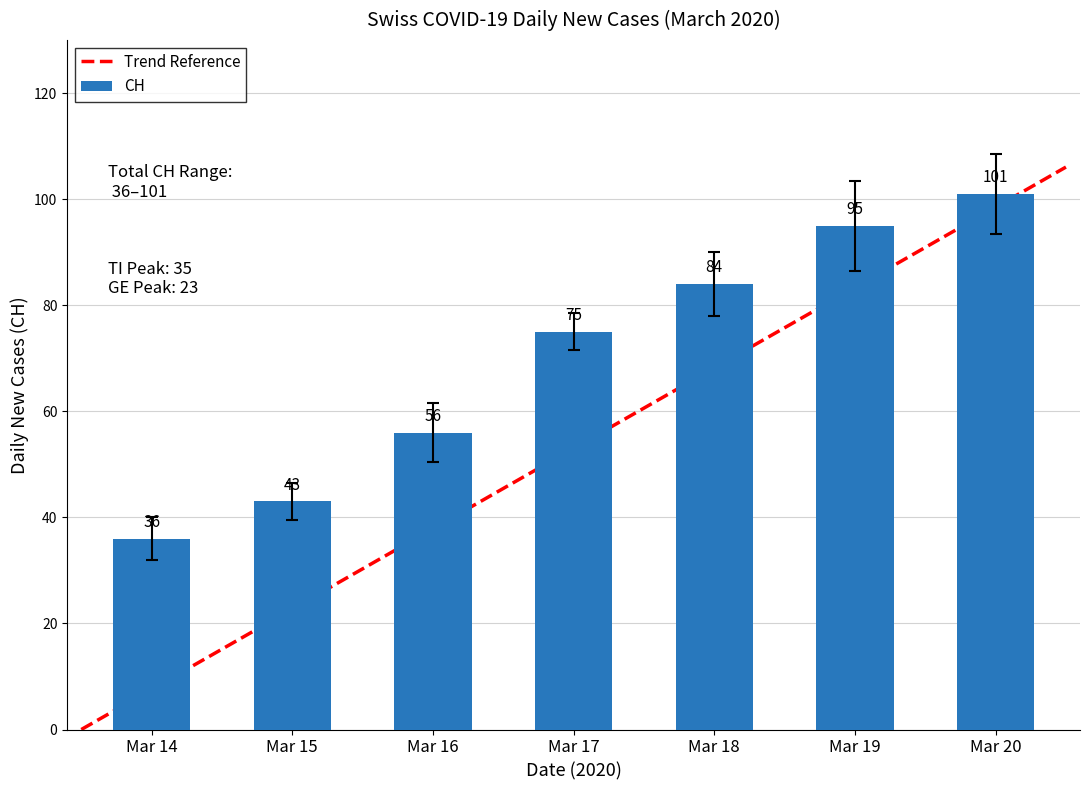

What is the ratio of the value at Mar 16 to the value at Mar 15?

1.3